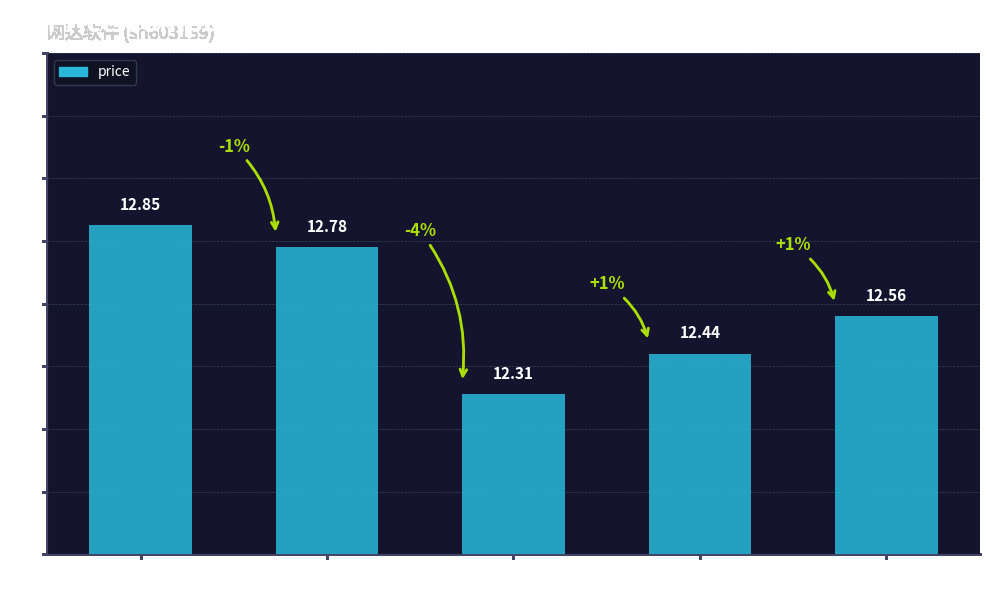

What is the change in value from 2022-10-24 to 2022-10-25?

-0.5